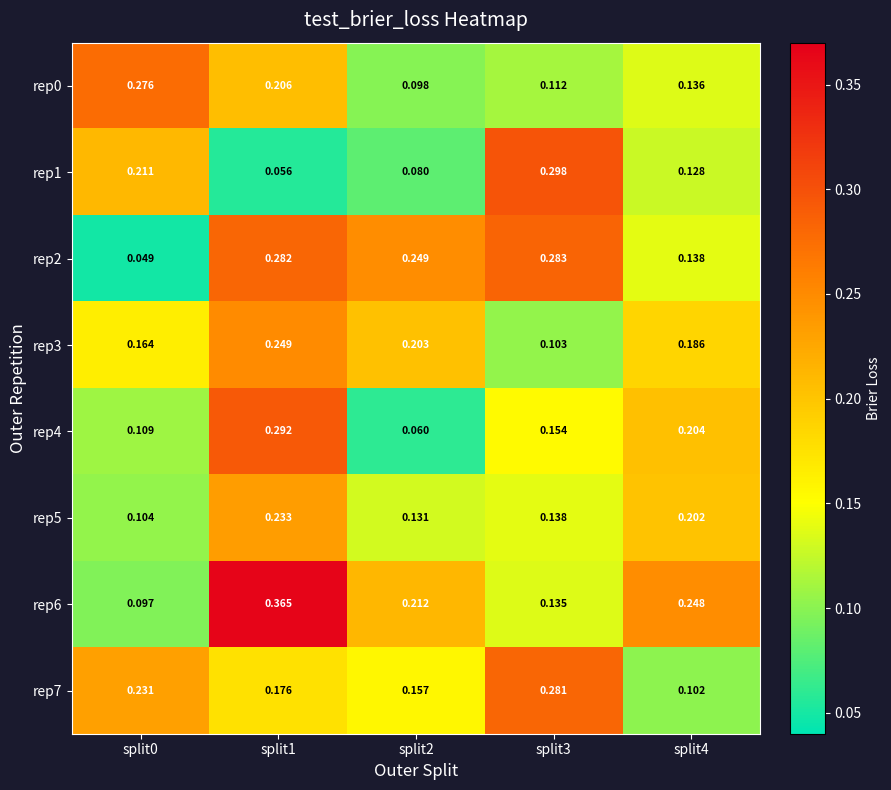

Is the value of rep0 at split2 greater than the value of rep2 at split3?

No